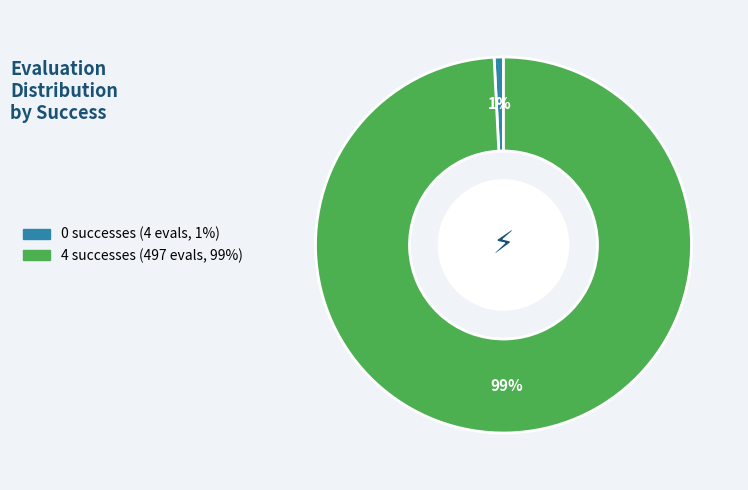

Is there any slice that represents more than half of the pie?

Yes